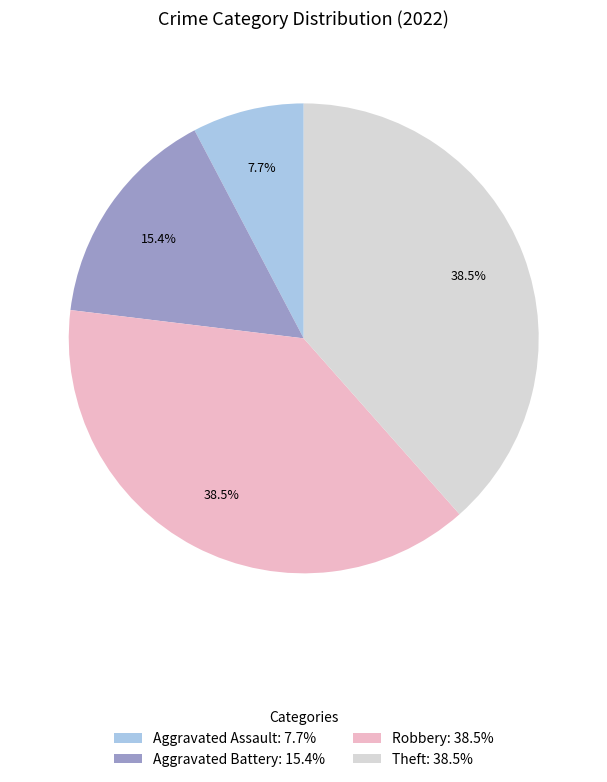

How many slices are in this pie chart?

4